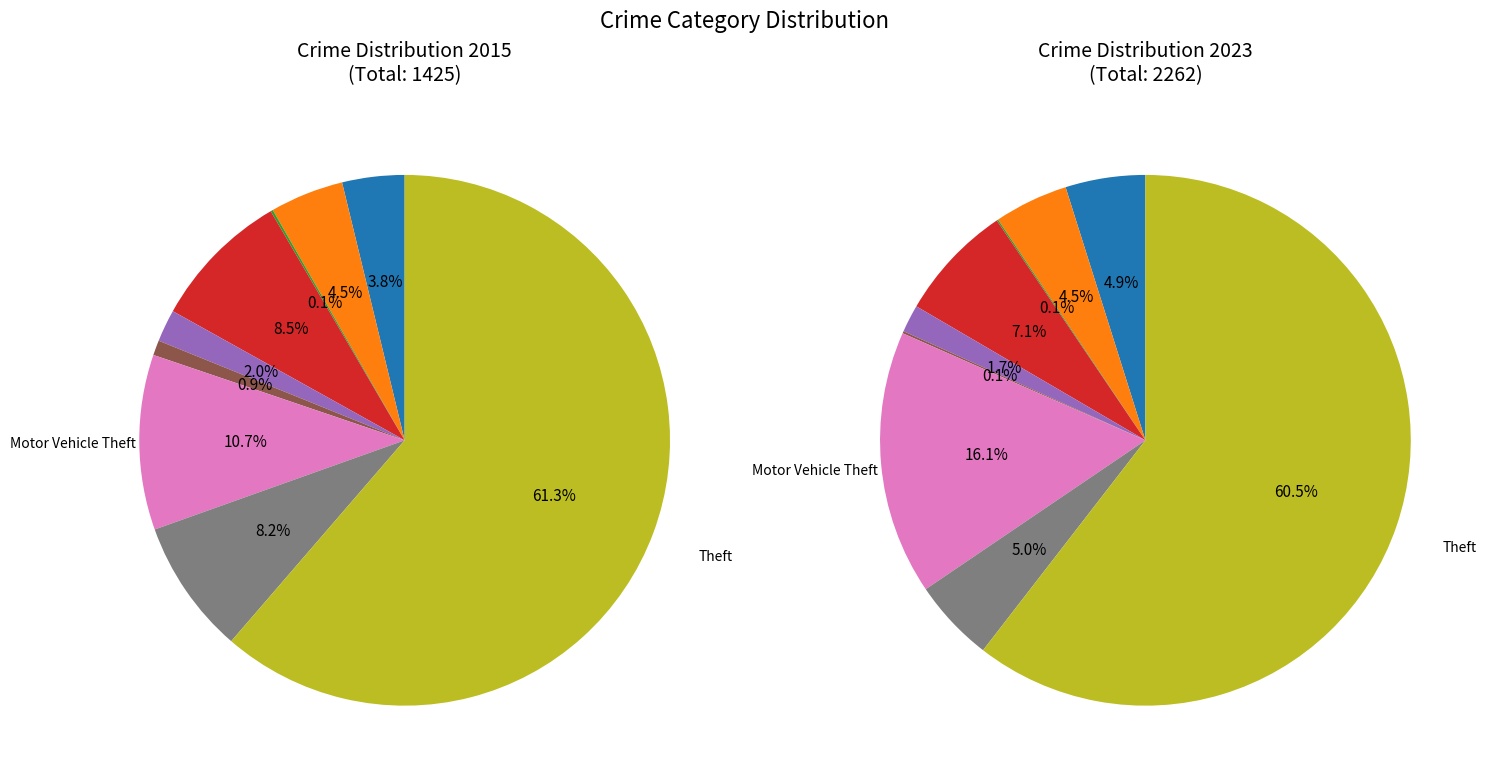

To the nearest percent, what is the difference between the values_2023 and 5 slice percentages?

4%